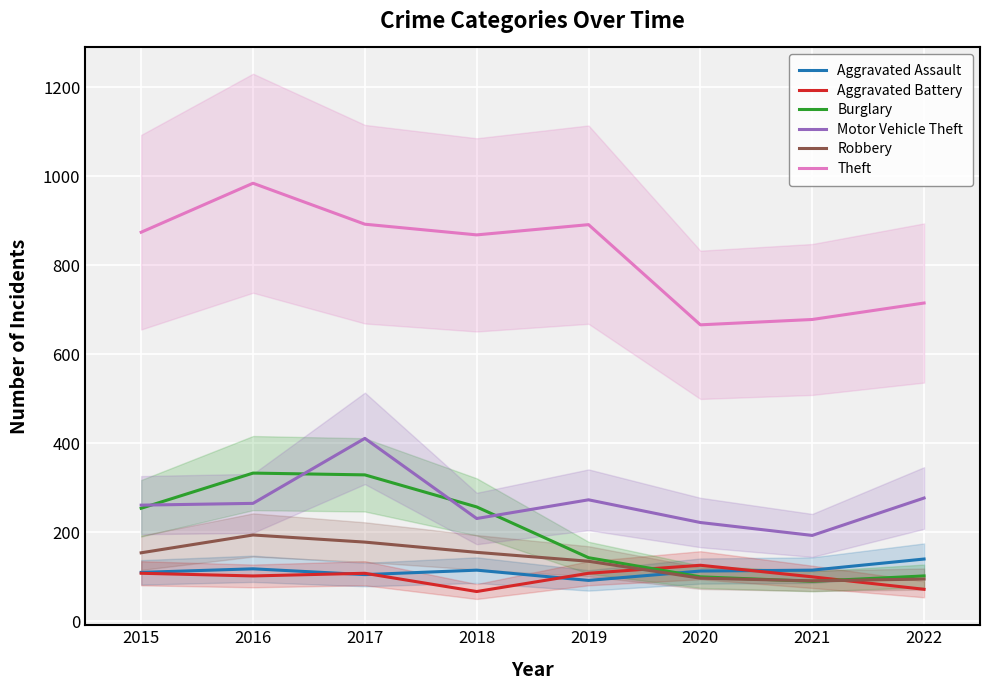

What value does the Burglary series have at 2016, to the nearest 5?

335